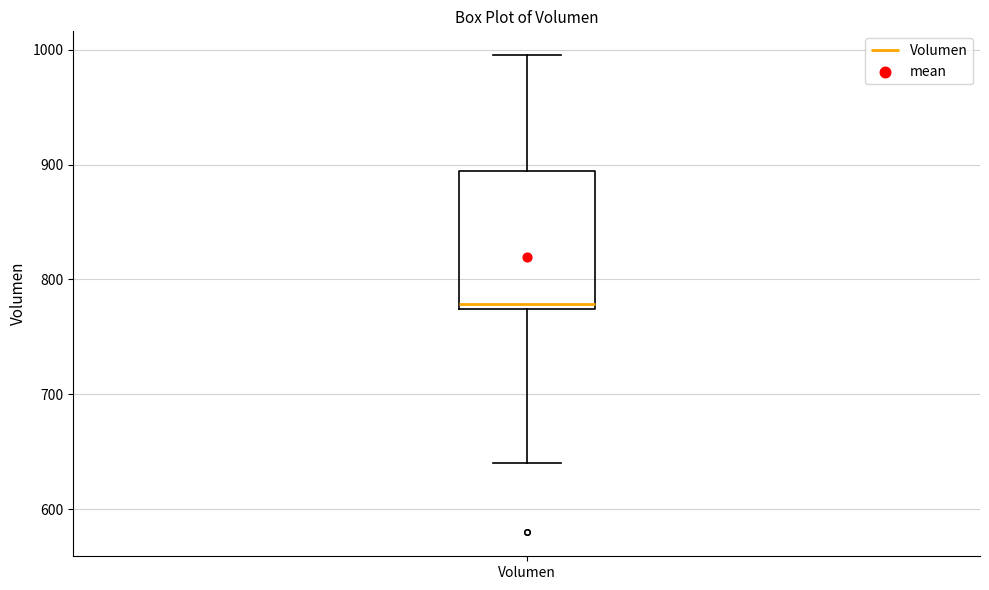

Transcribe this box plot: give where the median line is, the range the box spans, and where the two whiskers end, as read against the y-axis. The values are not printed on the chart, so give them approximately, as read against the axis.

median 780, box 770 to 890, whiskers 640 to 1000